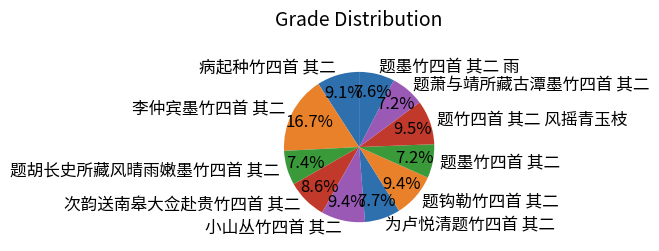

How much of the chart is everything except 题墨竹四首 其二 雨?

92.4%